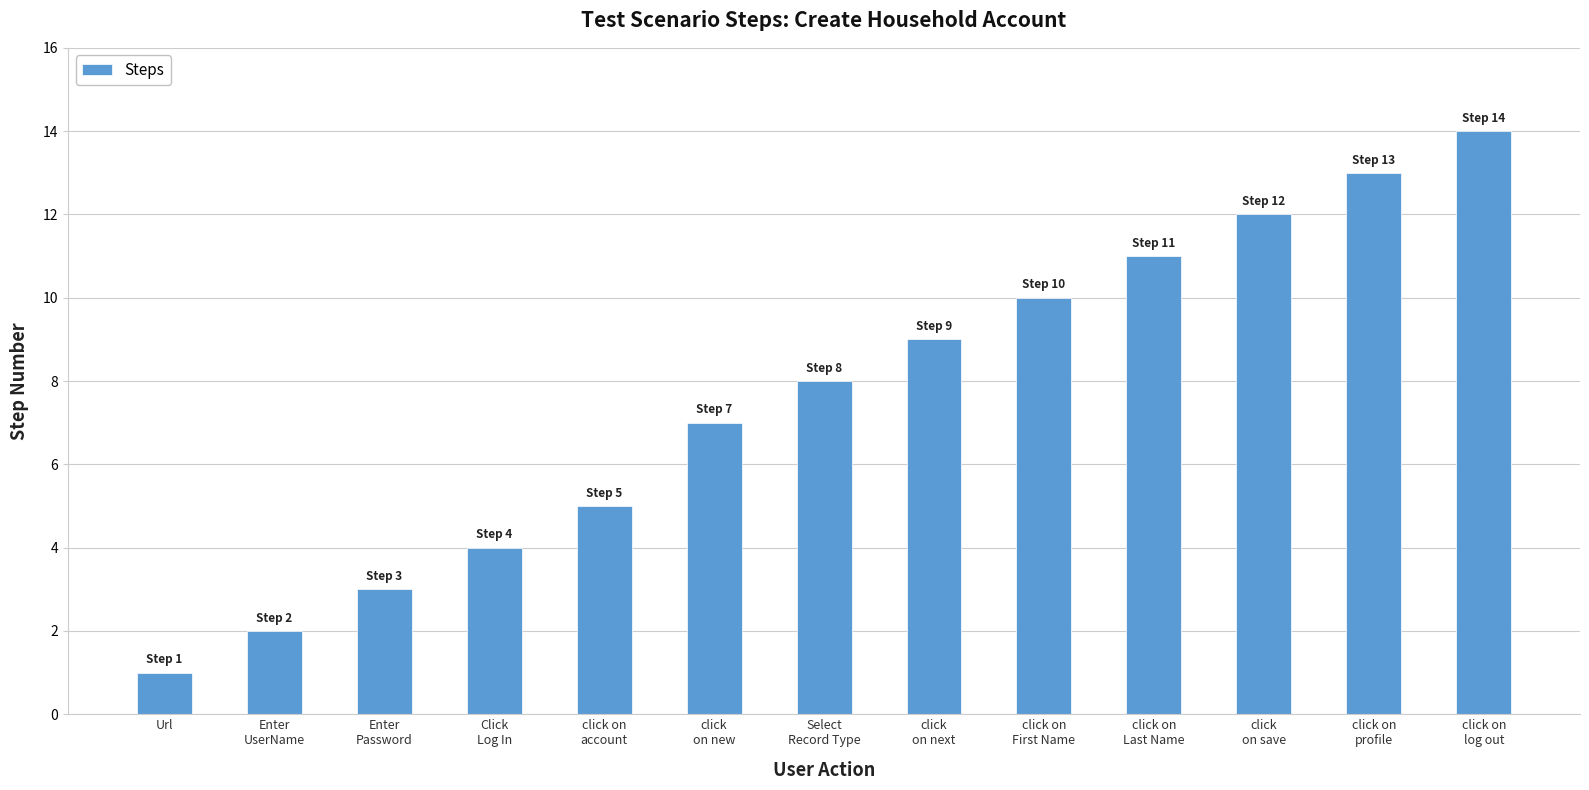

The value at Click
Log In is 7. True or false?

False